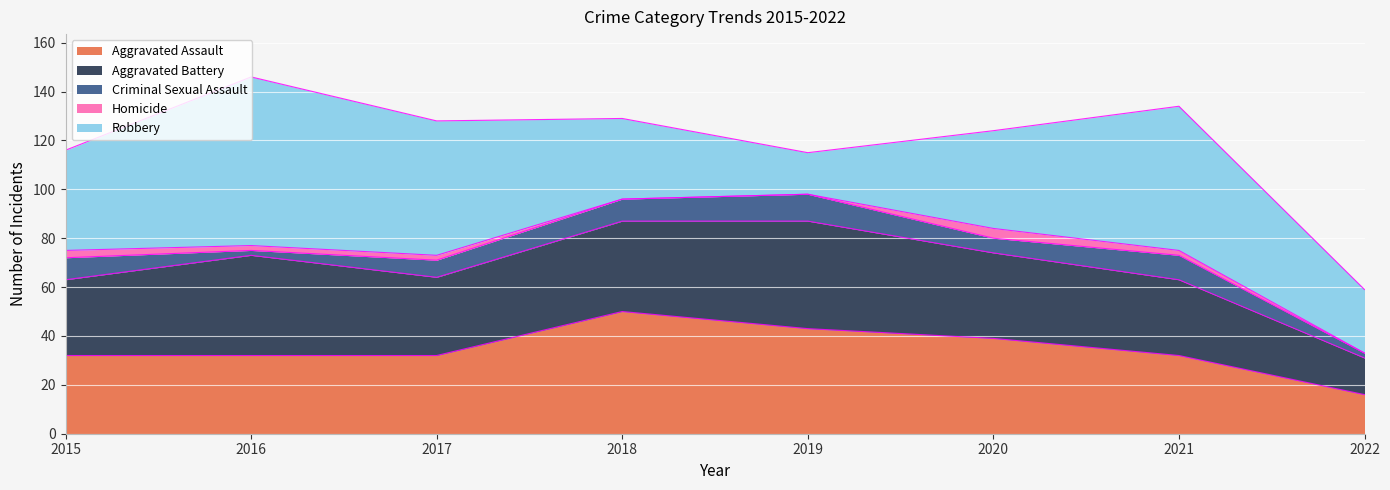

Is it true that Homicide equals 5 at 2015?

False